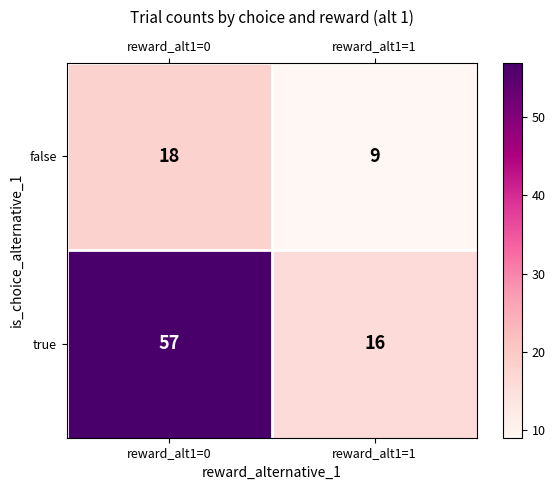

What is the minimum value for true?

16